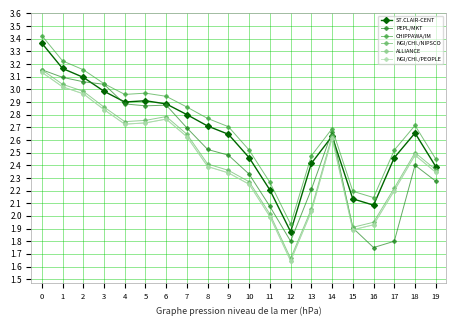

Is this an area chart (filled region under the line)?

No